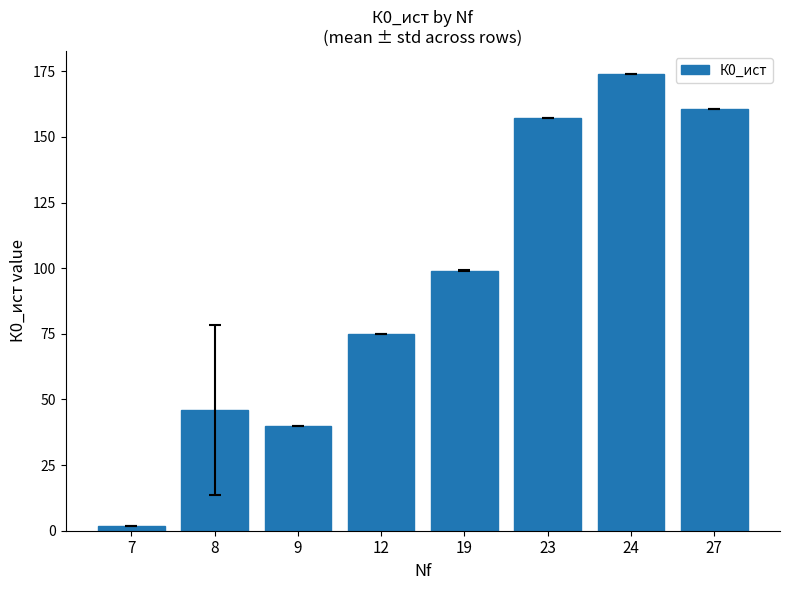

What is the difference between the second highest and minimum values?

158.8